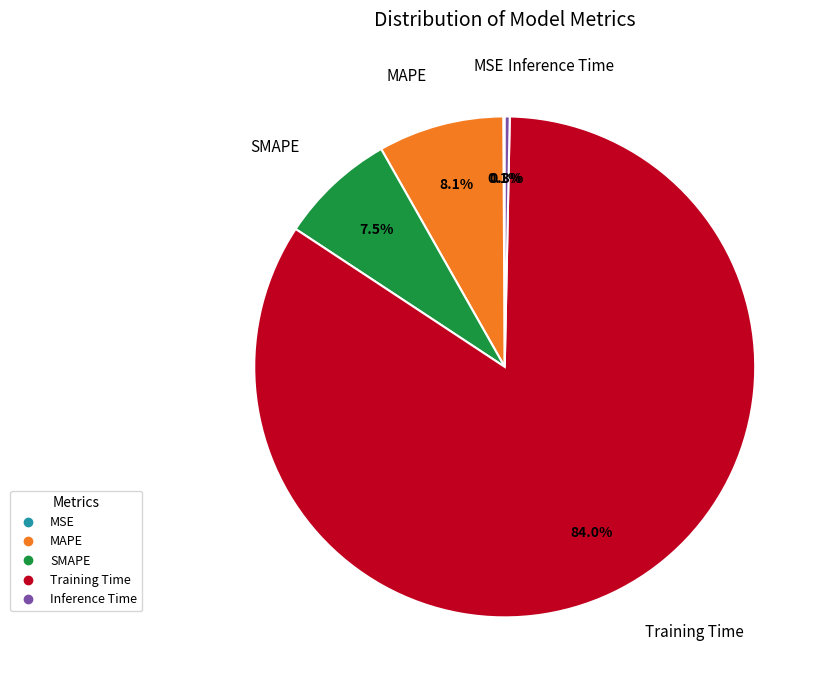

To the nearest percent, what percentage of the pie is Training Time?

84%